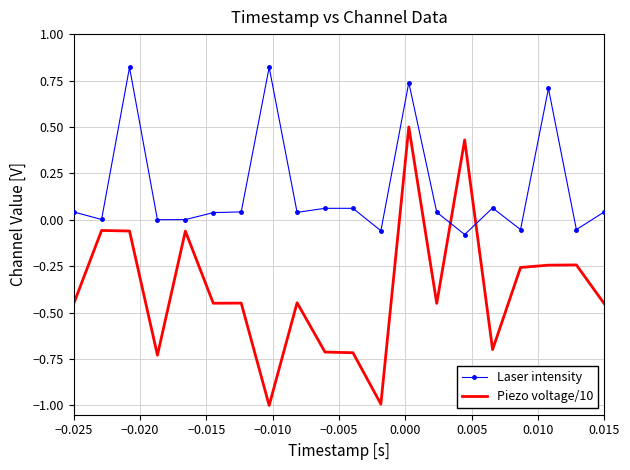

What is the average value of the Laser intensity series?

0.2